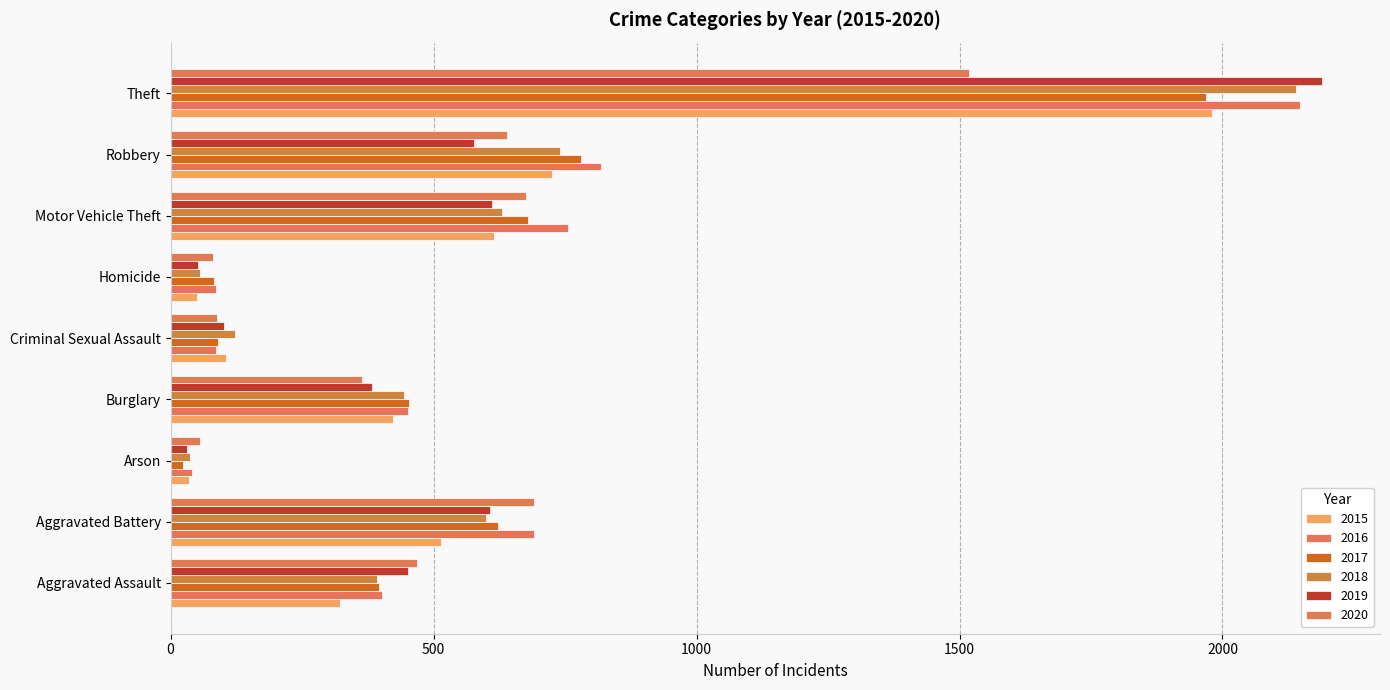

What is the lowest value of the 2019 series?

32